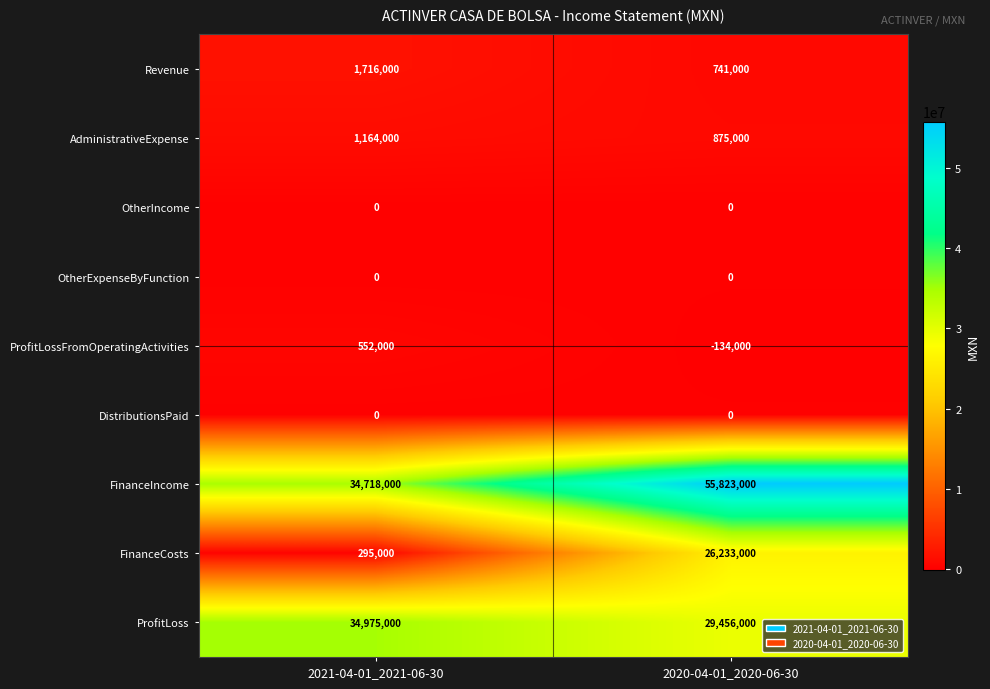

What is the approximate value of FinanceIncome at 2021-04-01_2021-06-30?

34718000